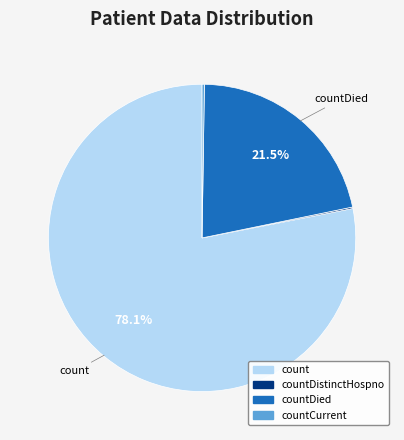

Is there a majority slice in this chart?

Yes